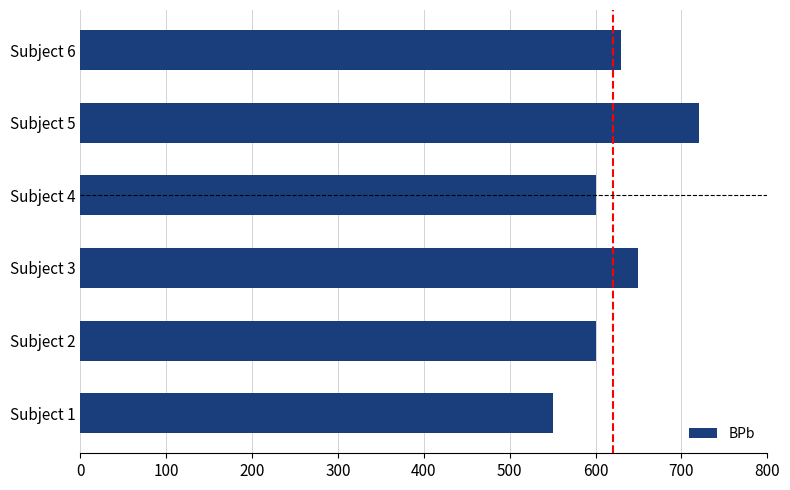

Which has a higher value, Subject 4 or Subject 6?

Subject 6